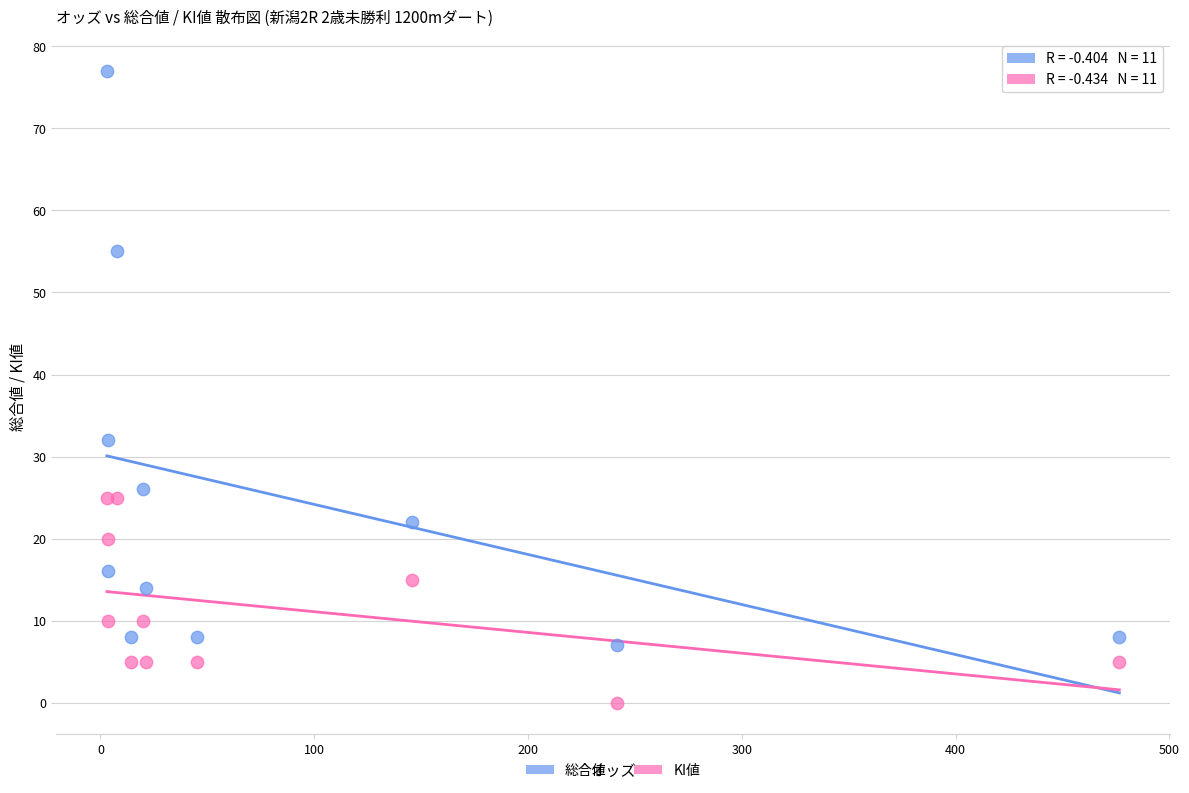

What are all the series names shown in the legend?

総合値, KI値